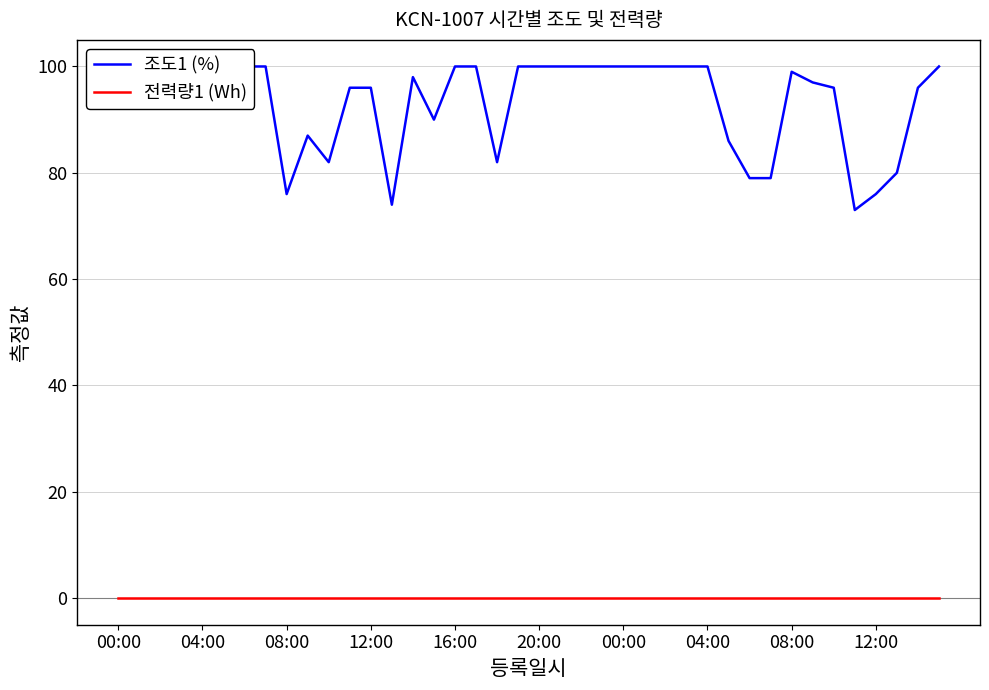

Read the 조도1 (%) value at 20:00.

100